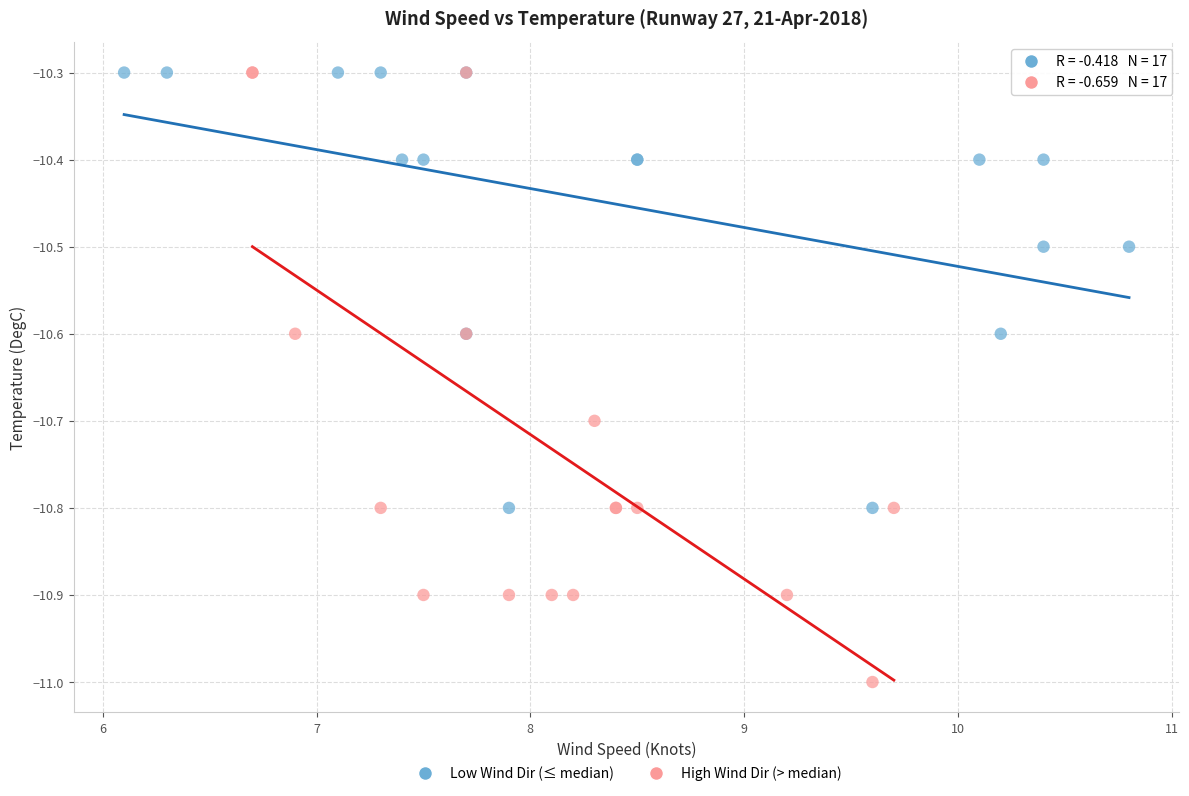

Which series reaches the minimum Y coordinate?

High Wind Dir (> median)